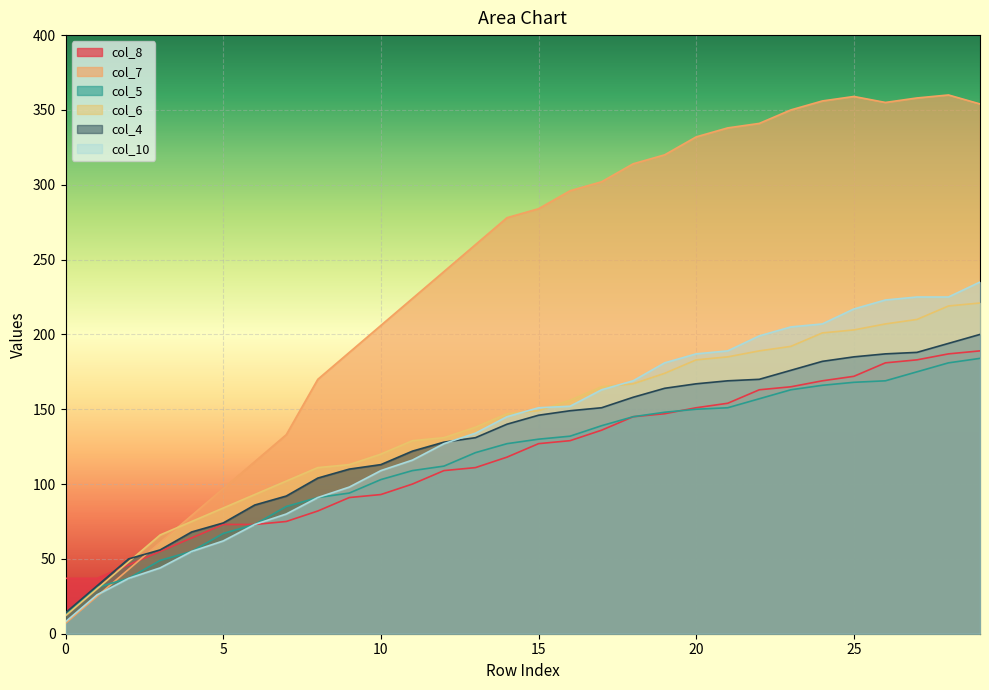

True or false: col_10 and col_8 cross at least once.

False